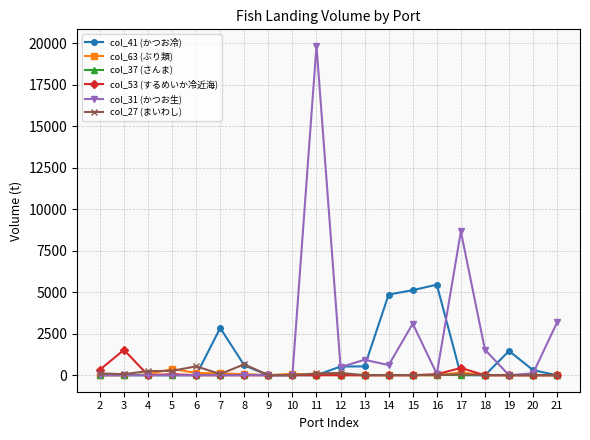

Rank the series by their maximum value, from lowest to highest.

col_37 (さんま), col_63 (ぶり類), col_27 (まいわし), col_53 (するめいか冷近海), col_41 (かつお冷), col_31 (かつお生)